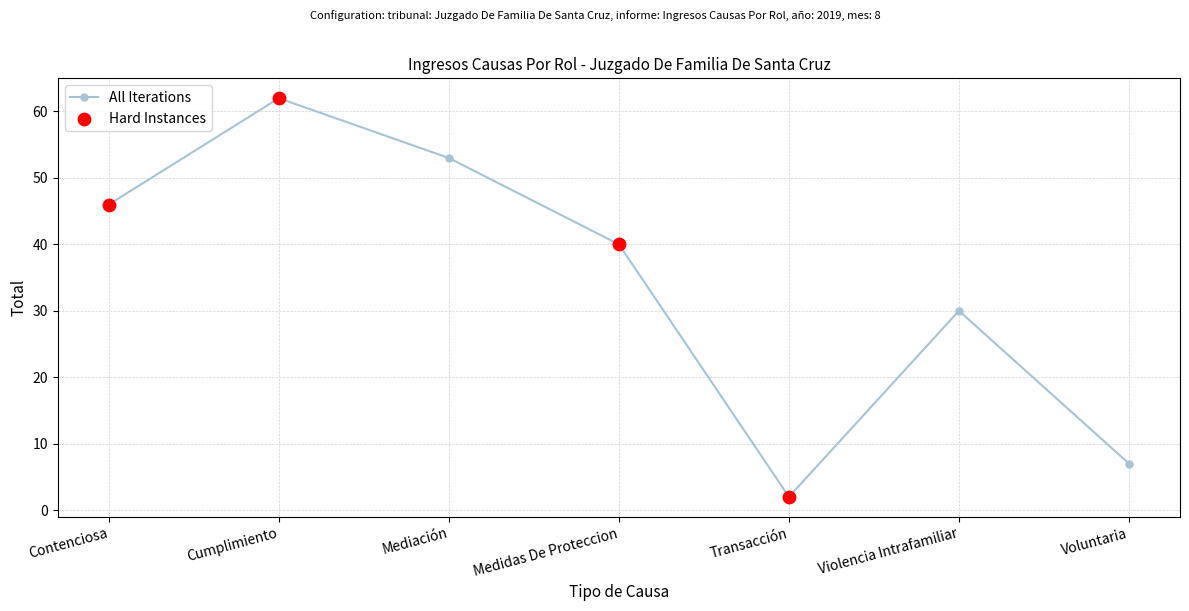

What is the change in value from Contenciosa to Cumplimiento?

+16